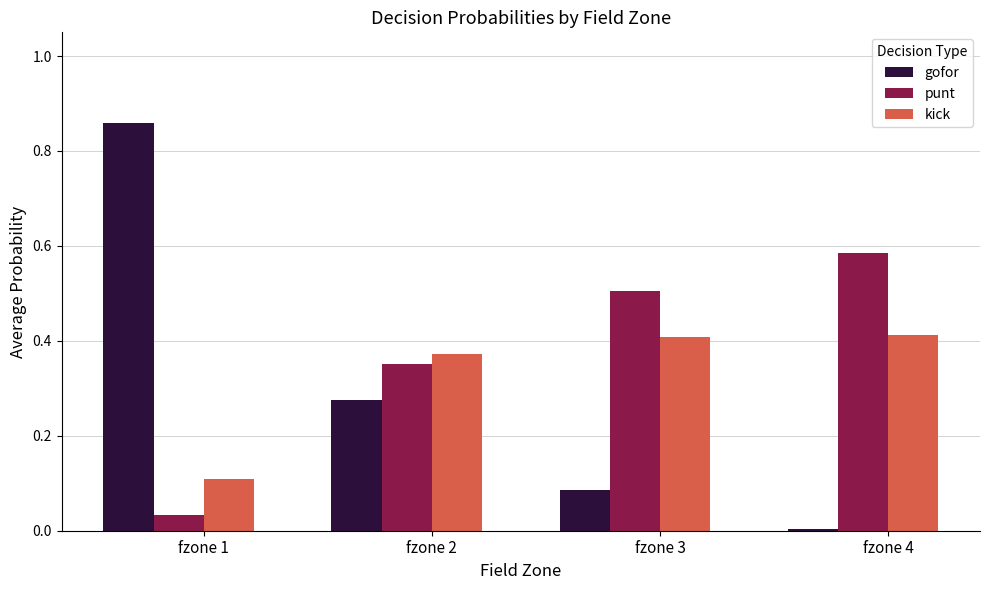

Which series changed the most between fzone 1 and fzone 3?

gofor